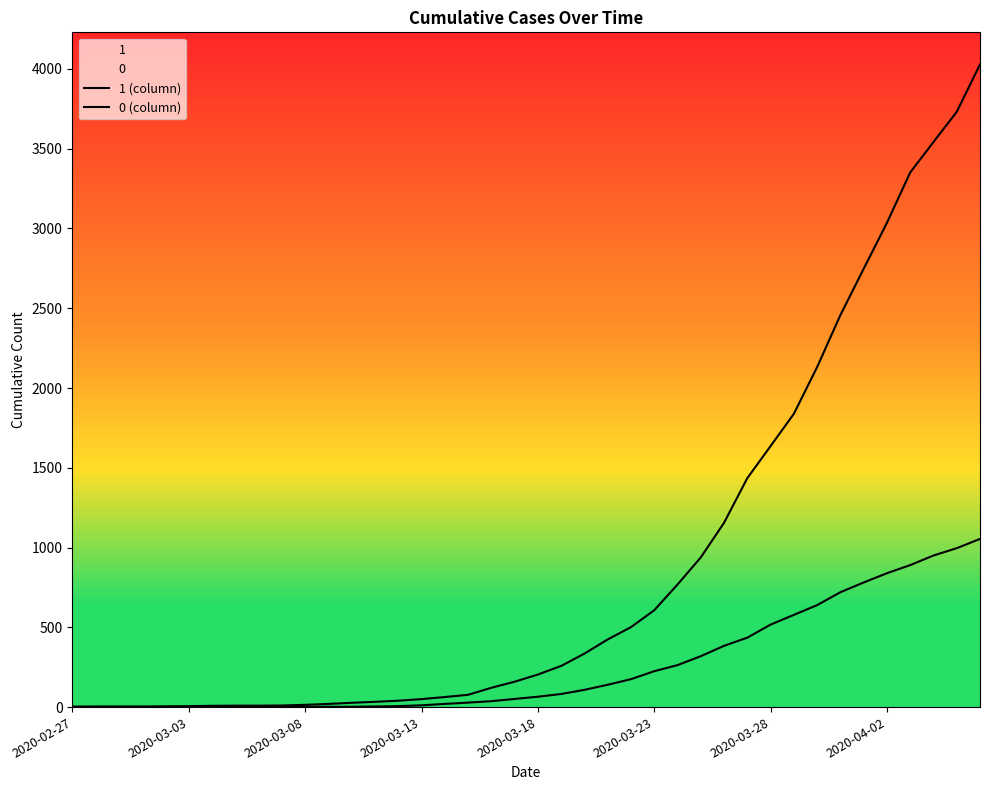

Between 2020-03-28 and 11, which series saw the biggest shift?

1 (column)